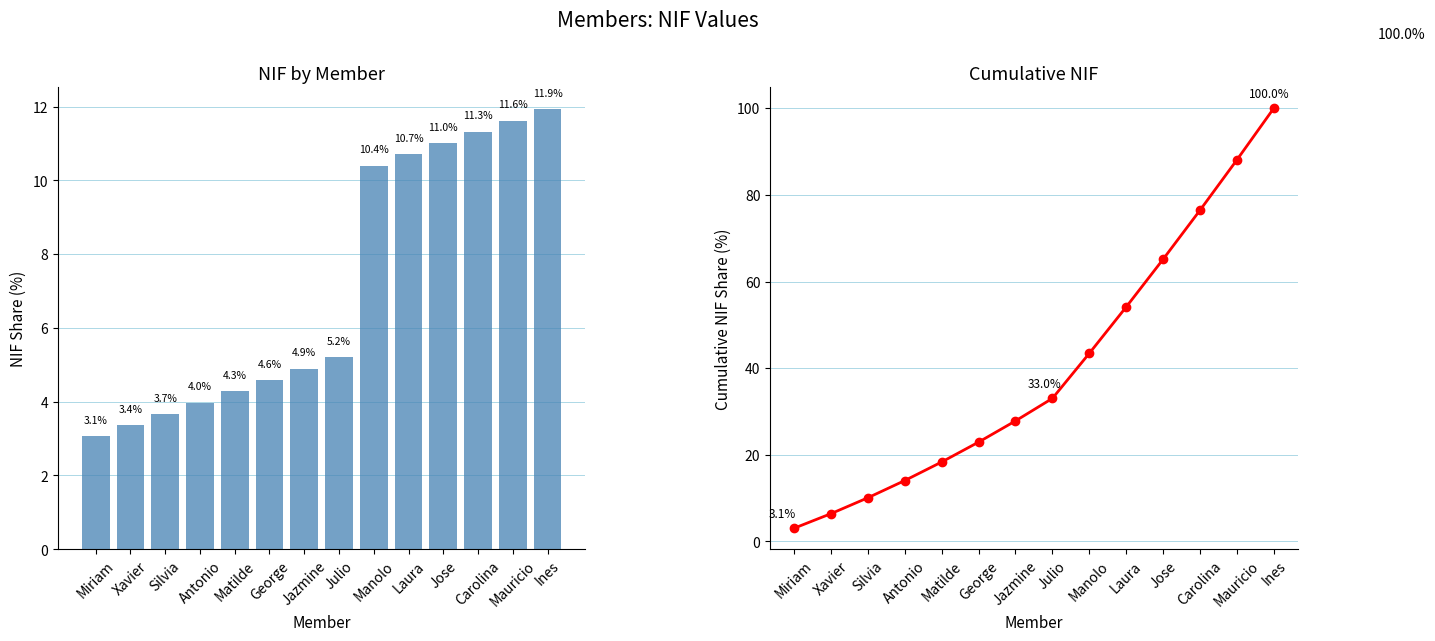

What is the label of the 12th bar from the right?

Silvia